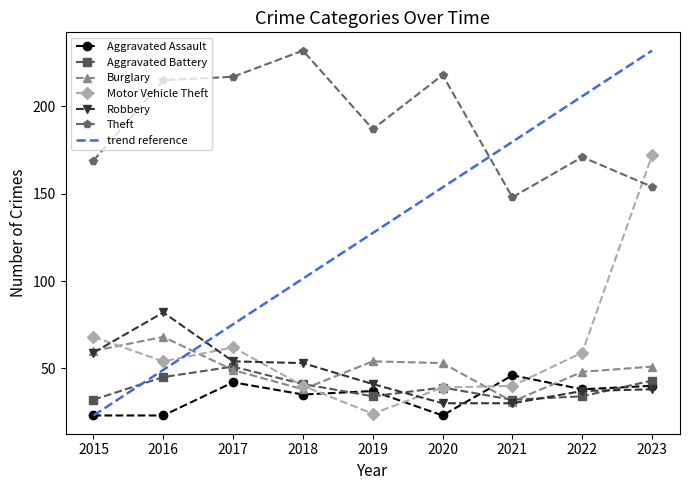

What is the value of the Theft point at the 6th from the left?

218